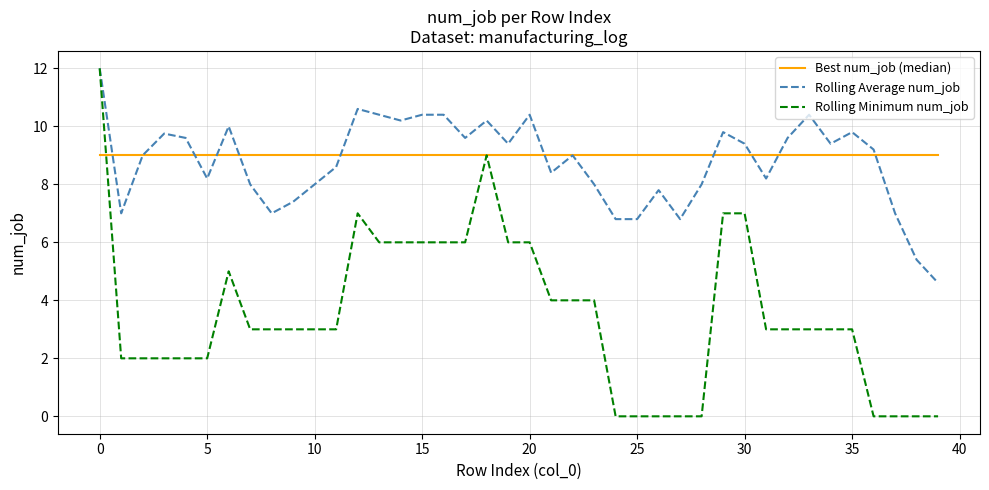

What are all the series names shown in the legend?

Best num_job (median), Rolling Average num_job, Rolling Minimum num_job